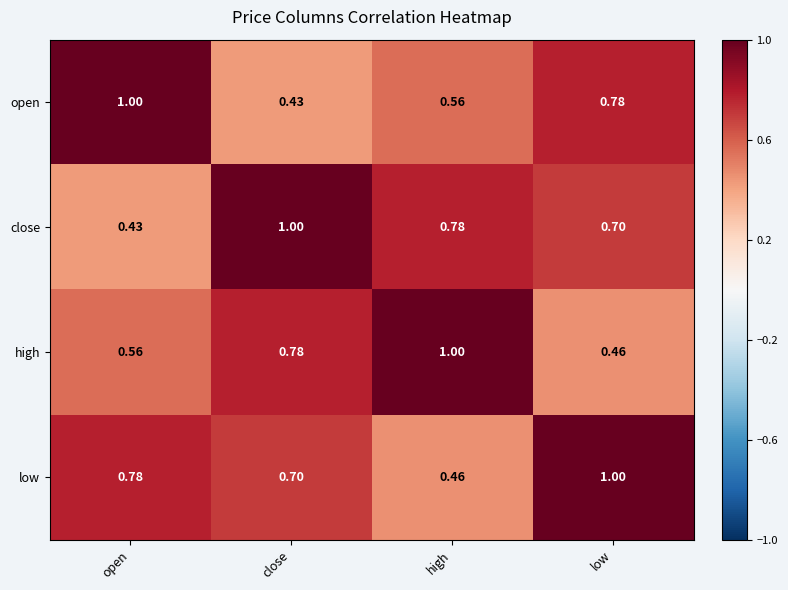

Which category has the lowest value in the high series?

low